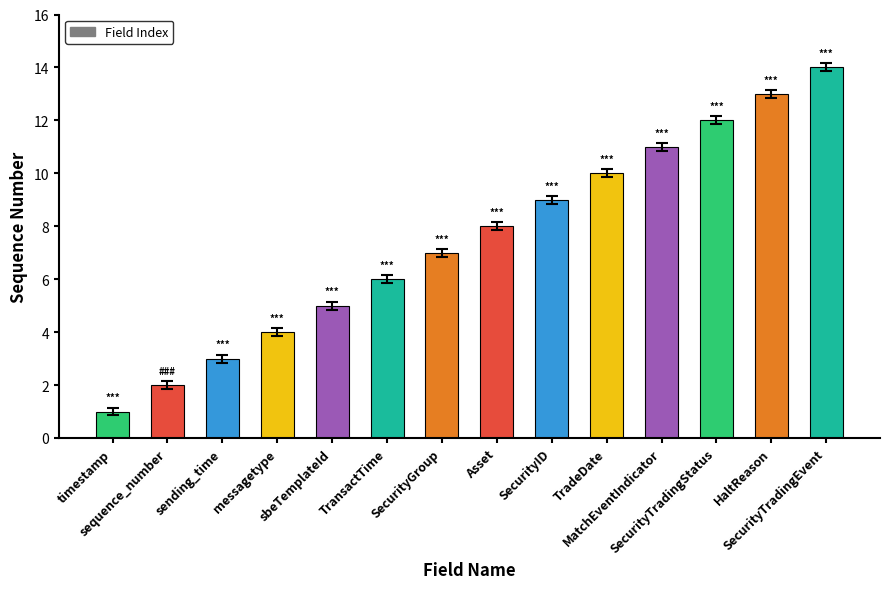

What is the sum of the values at HaltReason and MatchEventIndicator?

24